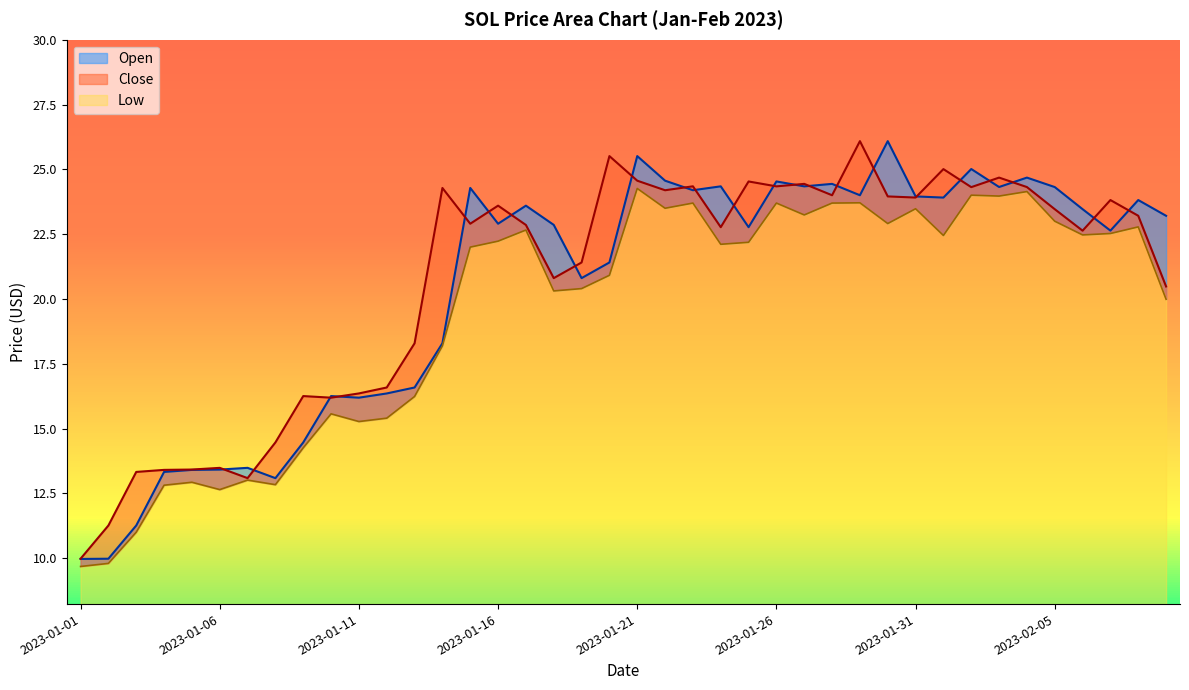

At which category does Open reach its first local valley?

2023-01-08